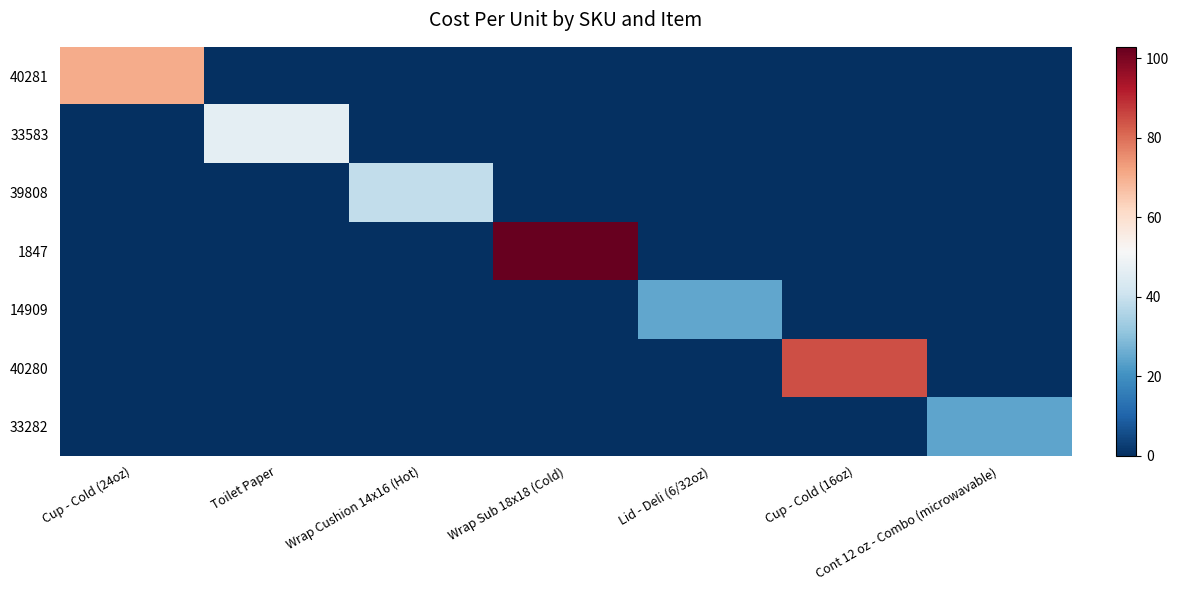

Which category has the lowest value across all series?

Toilet Paper